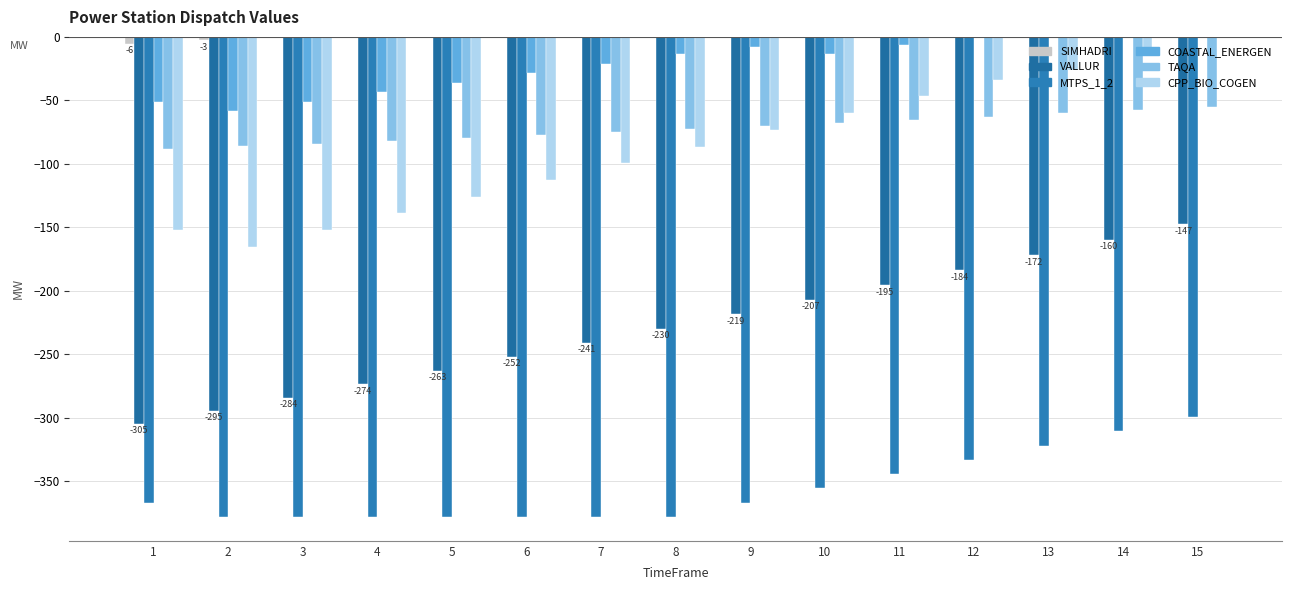

What is the value of the VALLUR bar at the 7th from the left?

-241.0